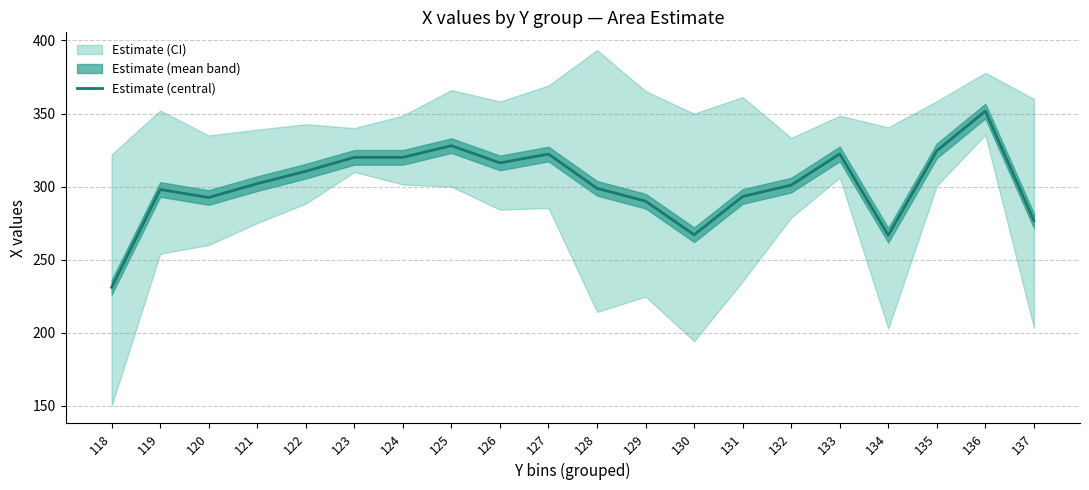

What is the value of the 8th point from the left?

328.0